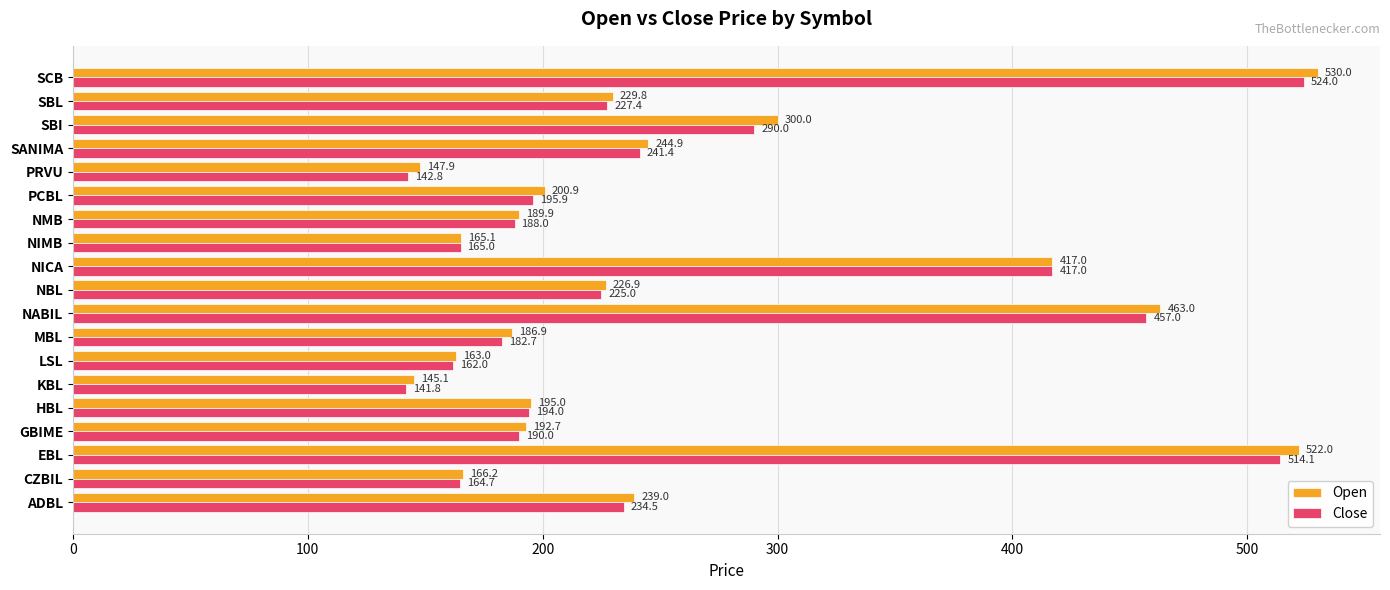

List the series in order of their overall mean, lowest first.

Close, Open